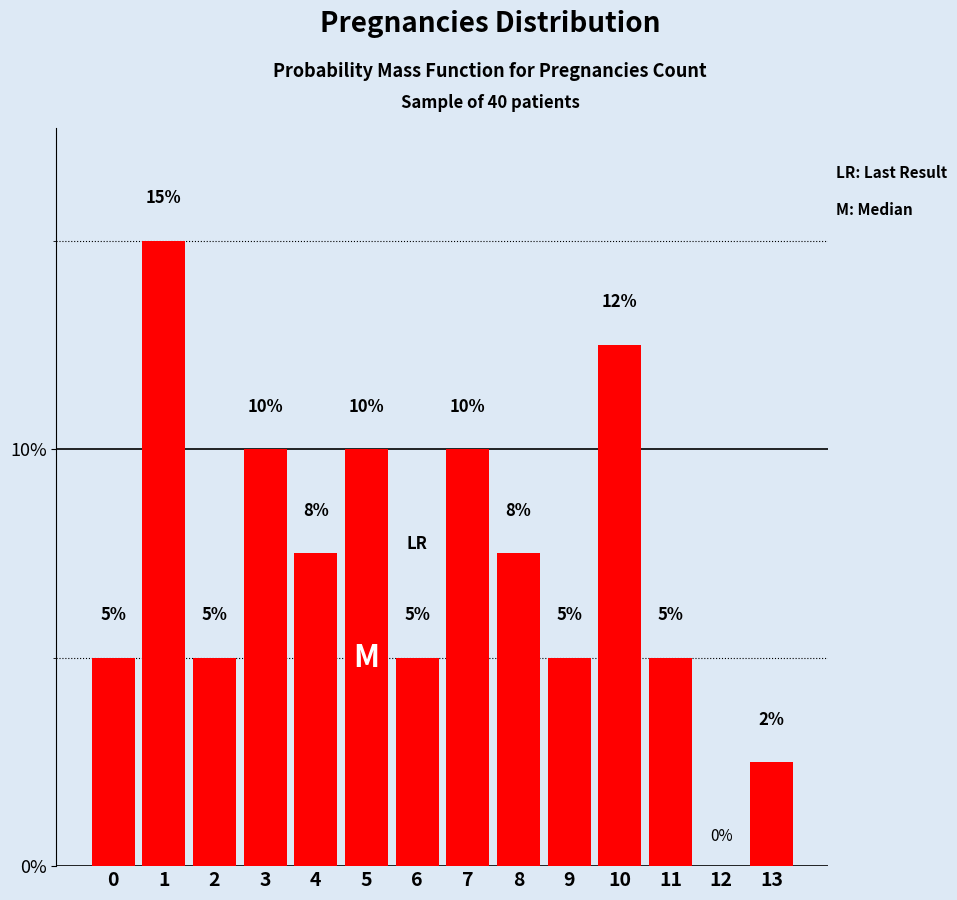

What is the approximate value at 0?

5.0